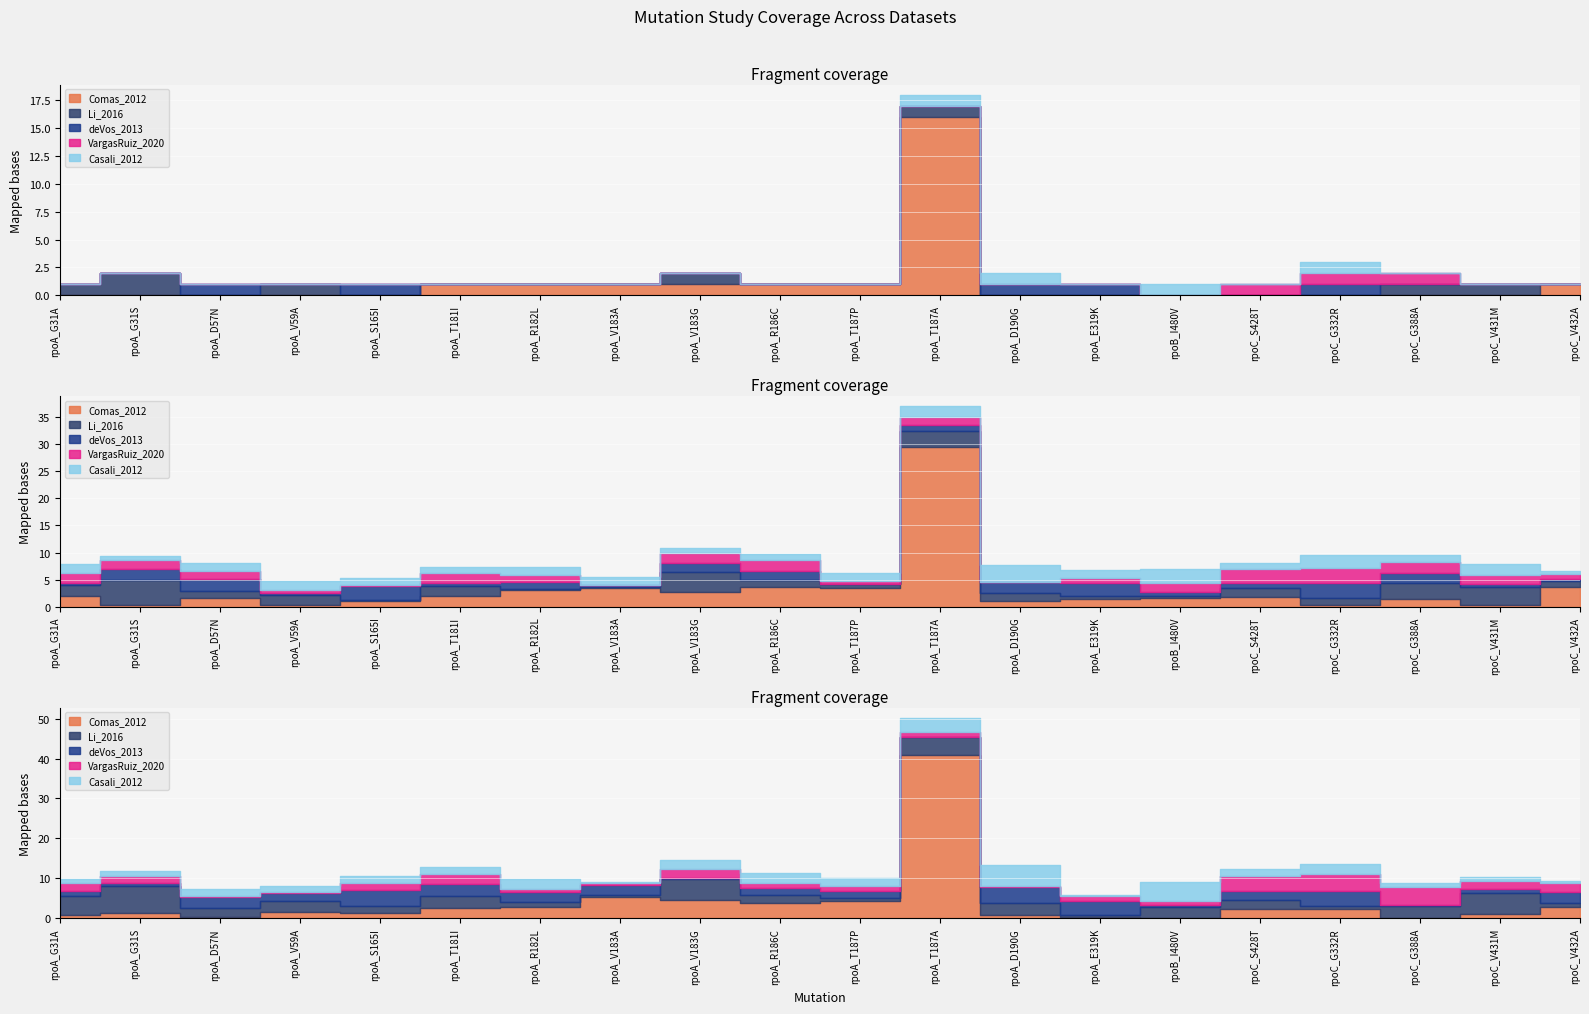

Which series ends up on top after the final intersection of Comas_2012 and deVos_2013?

deVos_2013